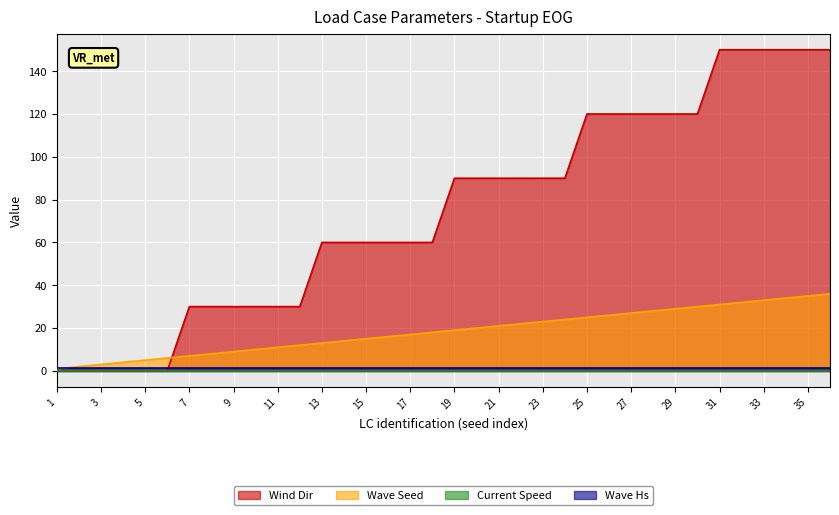

The Wave Seed series shows 29.0 at 29. True or false?

True